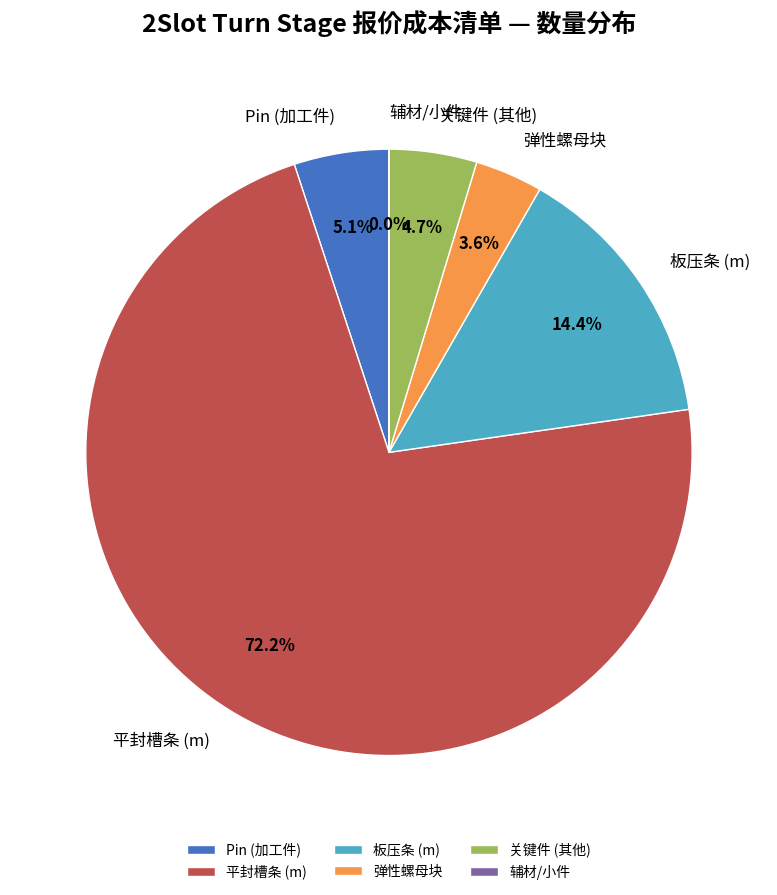

What is the total percentage of Pin (加工件) and 平封槽条 (m)?

77.3%